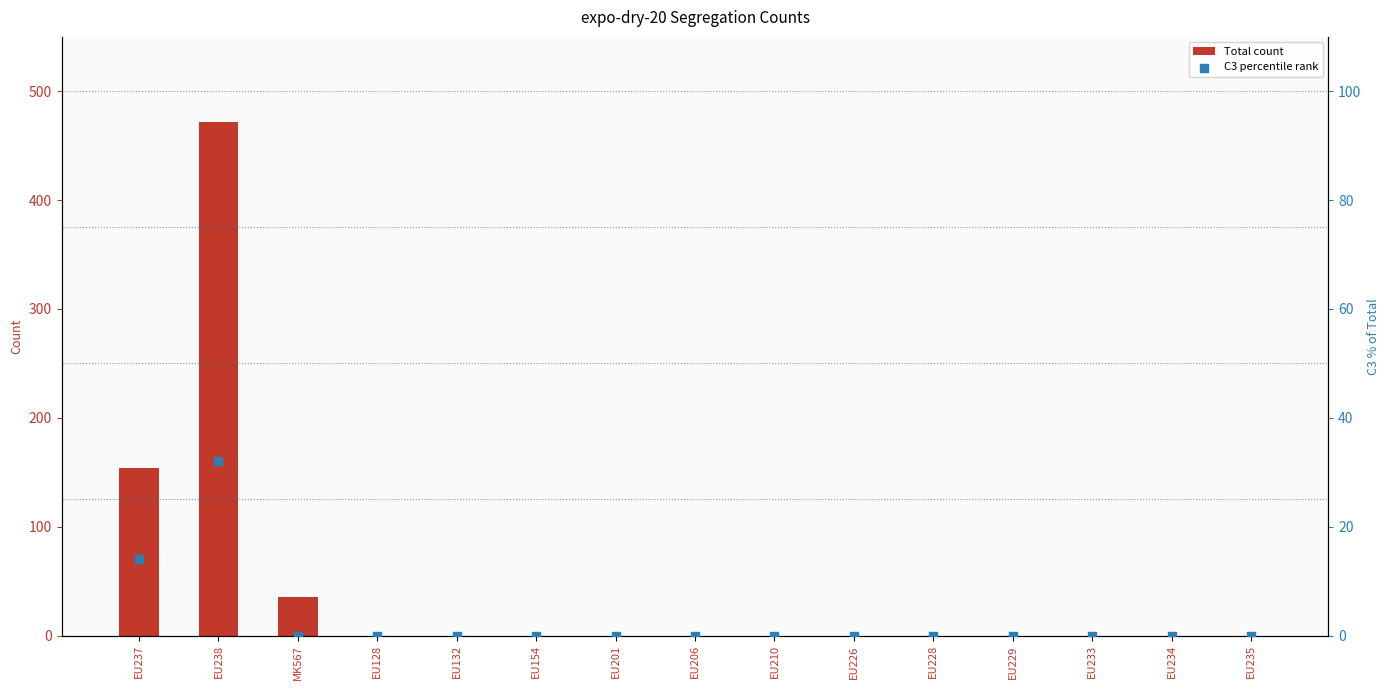

Which series reaches the maximum Y coordinate?

Total count